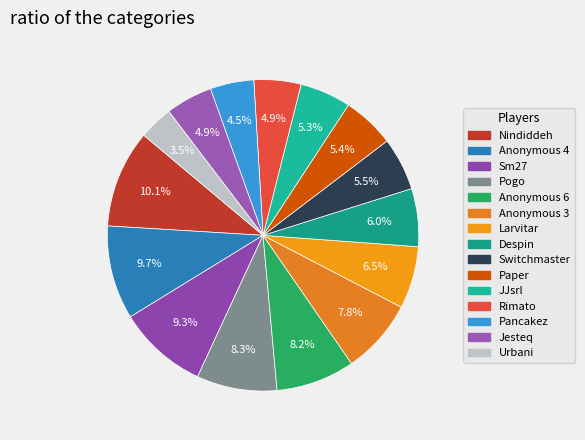

How many slices are in this pie chart?

15